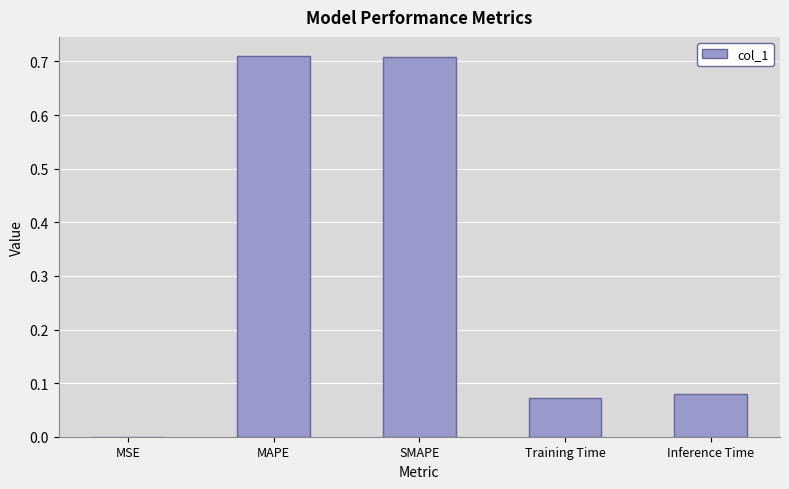

At which label is the value closest to 0?

MSE